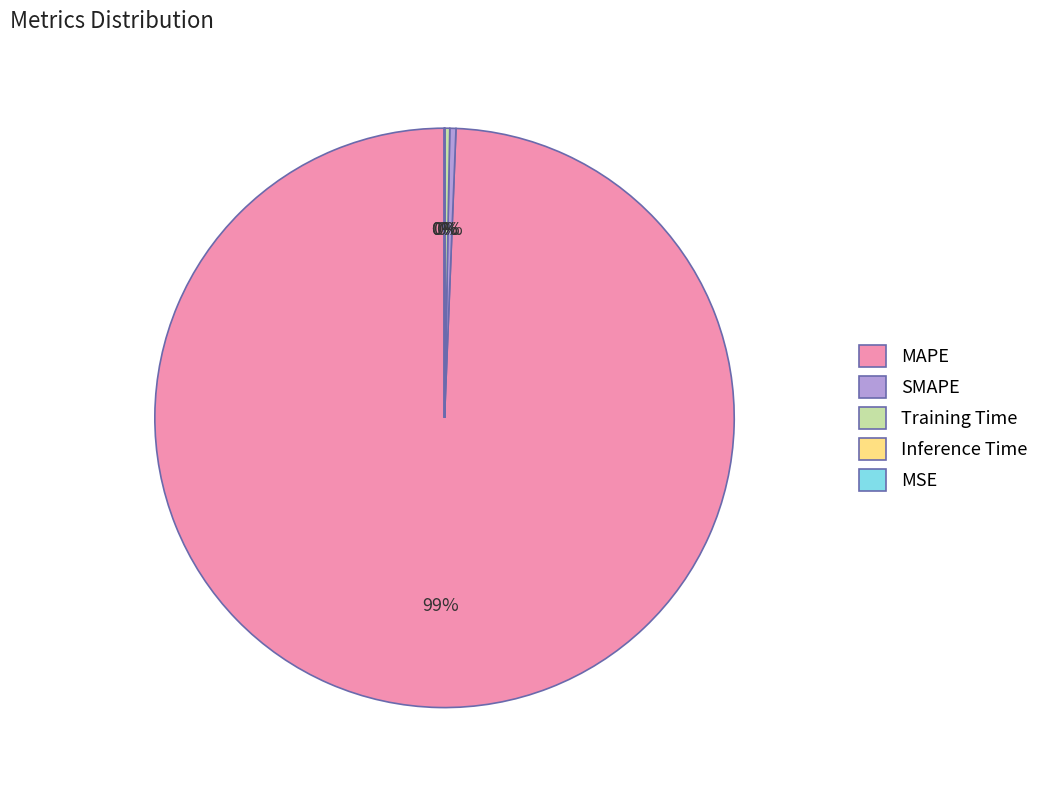

Is the sum of SMAPE and Training Time greater than half?

No